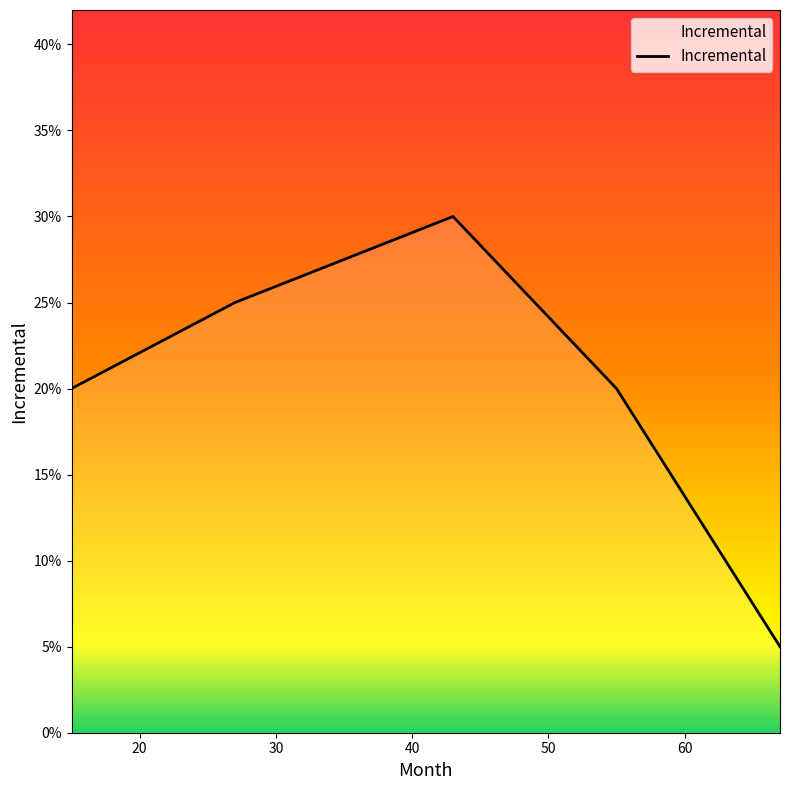

Is this an area chart (filled region under the line)?

Yes